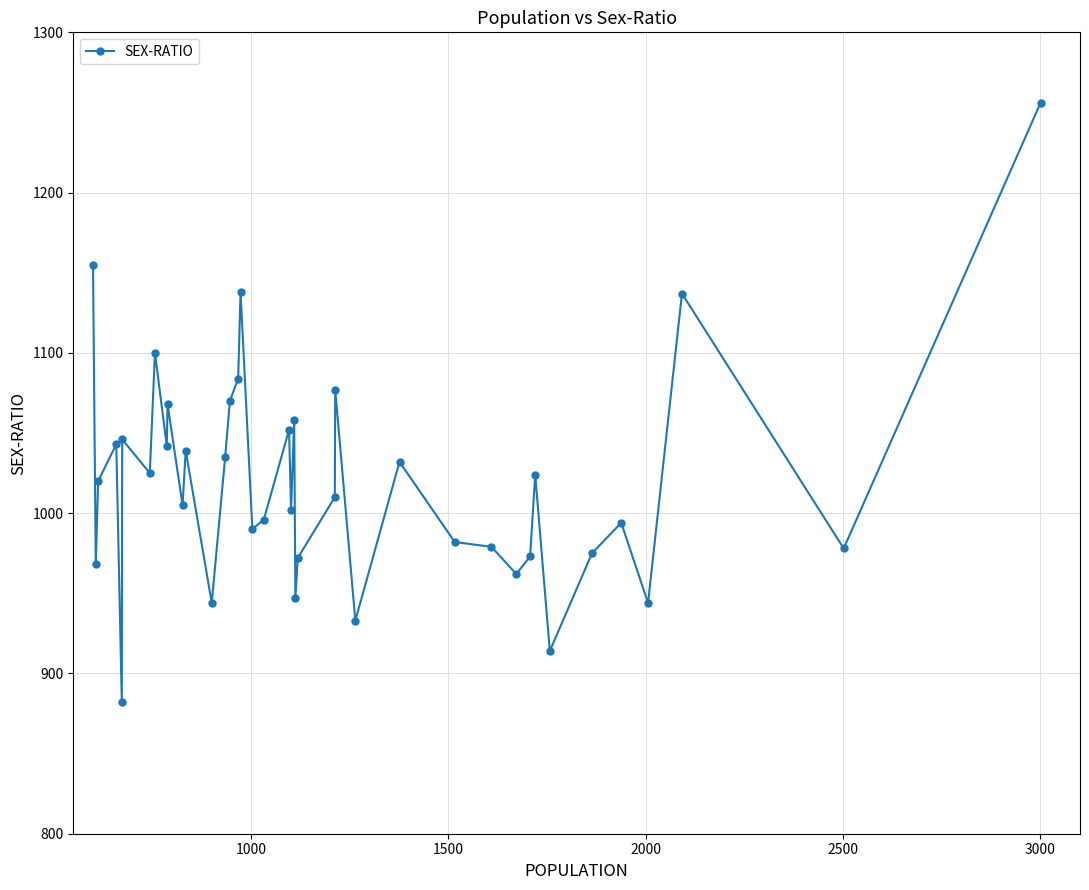

What is the average value?

1021